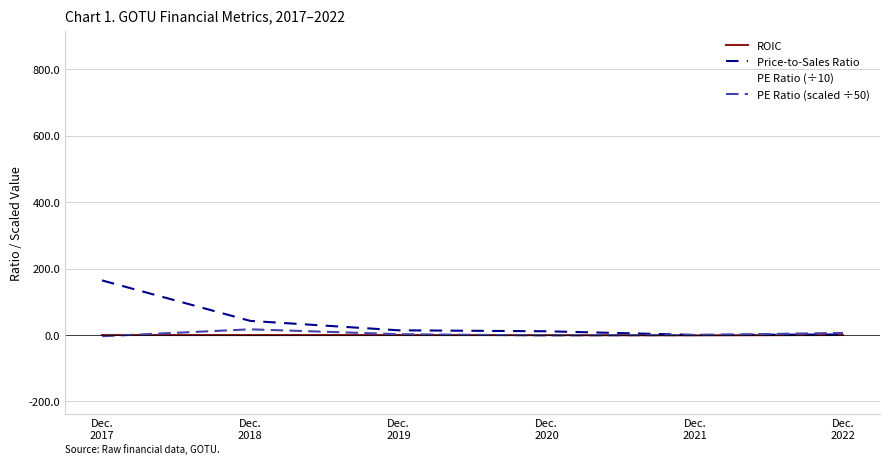

Rank the series at Dec.
2019 from highest to lowest value.

PE Ratio (÷10), Price-to-Sales Ratio, PE Ratio (scaled ÷50), ROIC